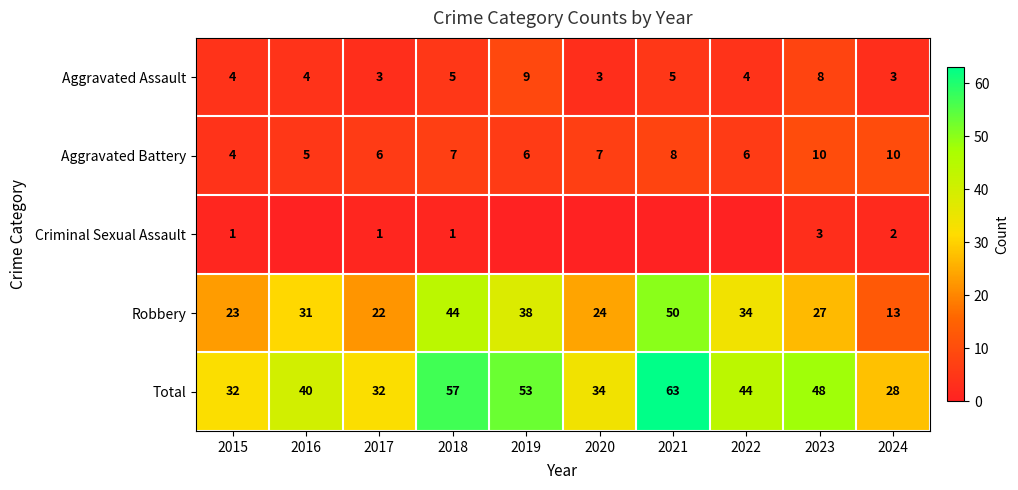

What value does the Aggravated Battery series have at 2019?

6